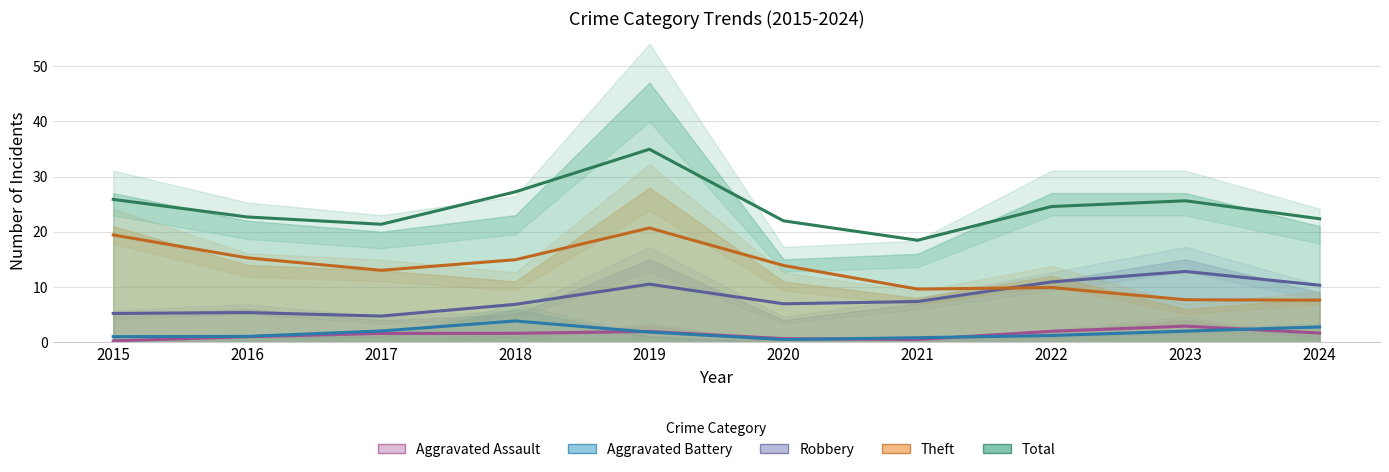

True or false: Aggravated Assault and Total cross at least once.

False